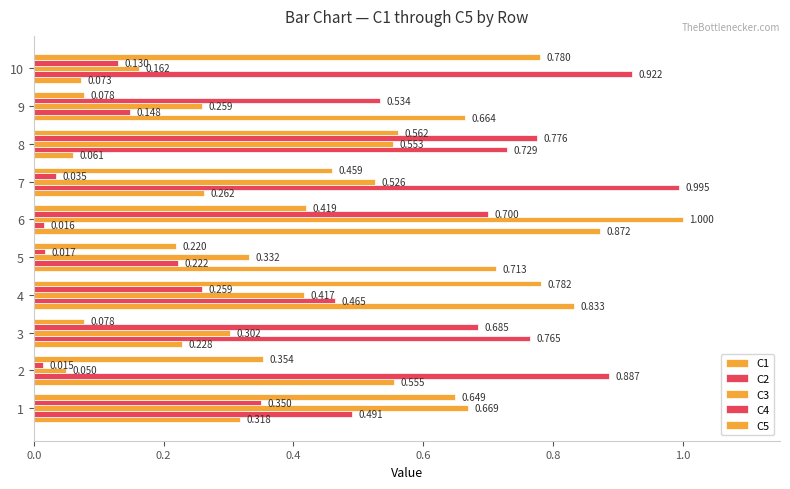

Which series has the largest total across all categories?

C2